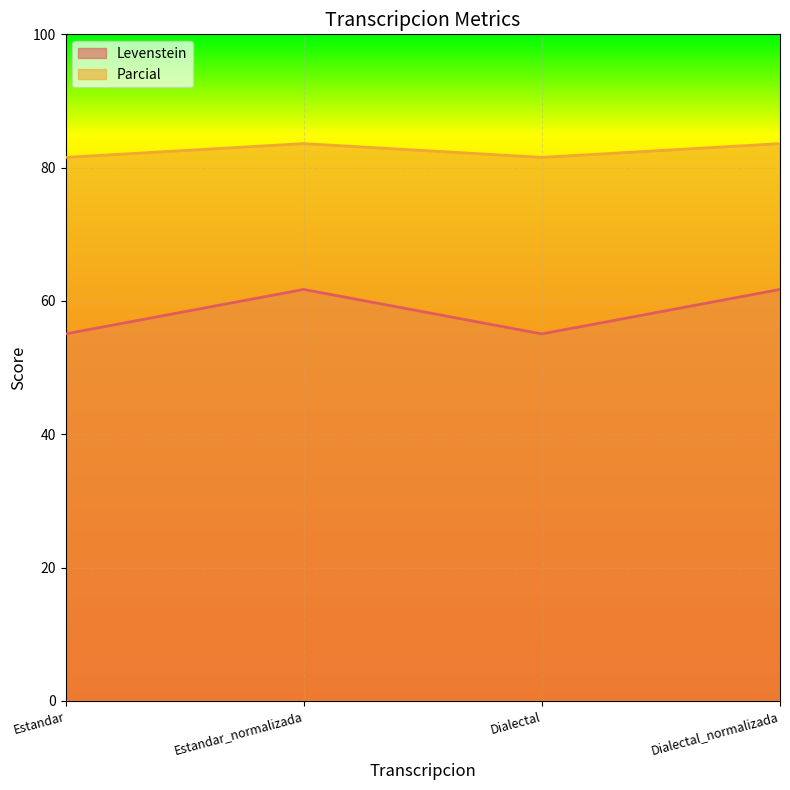

What is the highest value of the Parcial series?

83.6